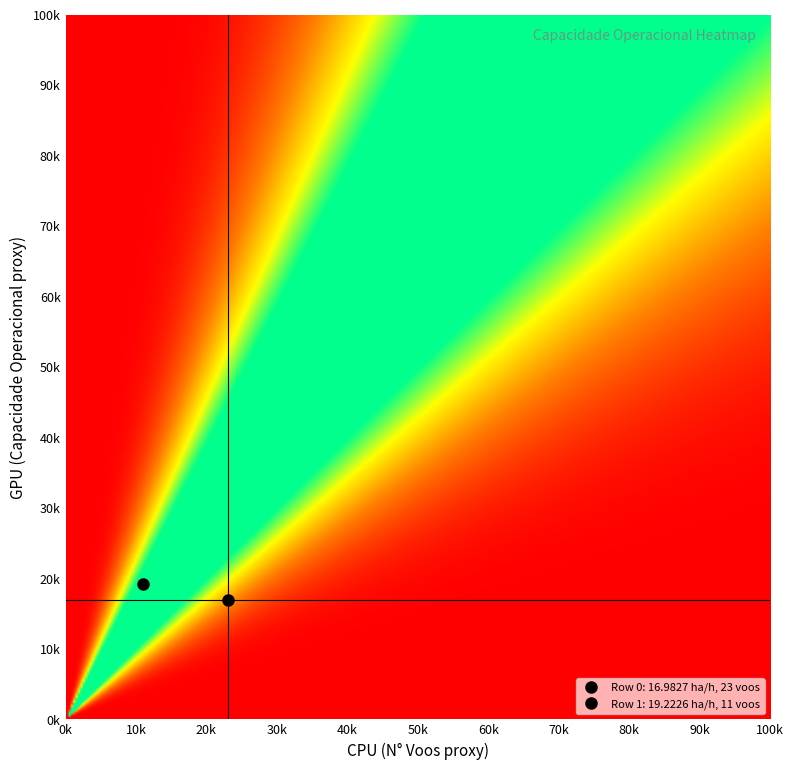

What is the minimum value shown in the chart?

11.0